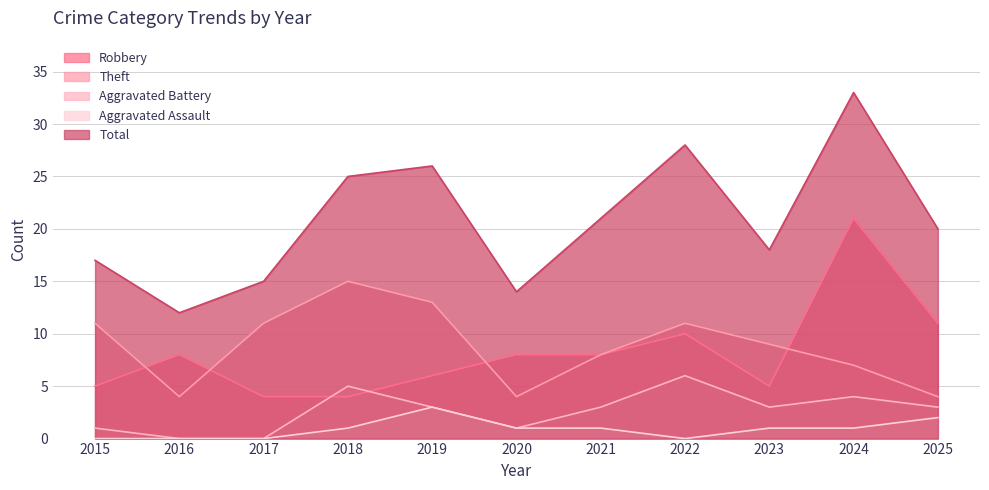

What is the sum of the Robbery values at 2020 and 2022?

18